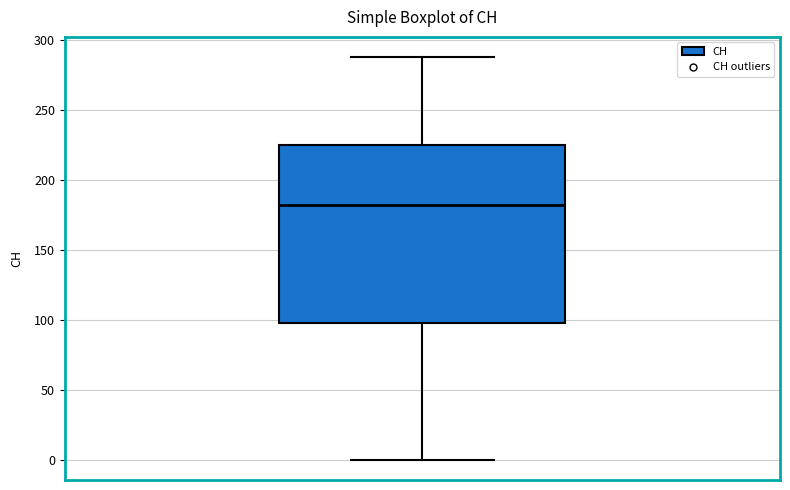

Transcribe this box plot: give where the median line is, the range the box spans, and where the two whiskers end, as read against the y-axis. The values are not printed on the chart, so give them approximately, as read against the axis.

median 180, box 100 to 225, whiskers 0 to 290